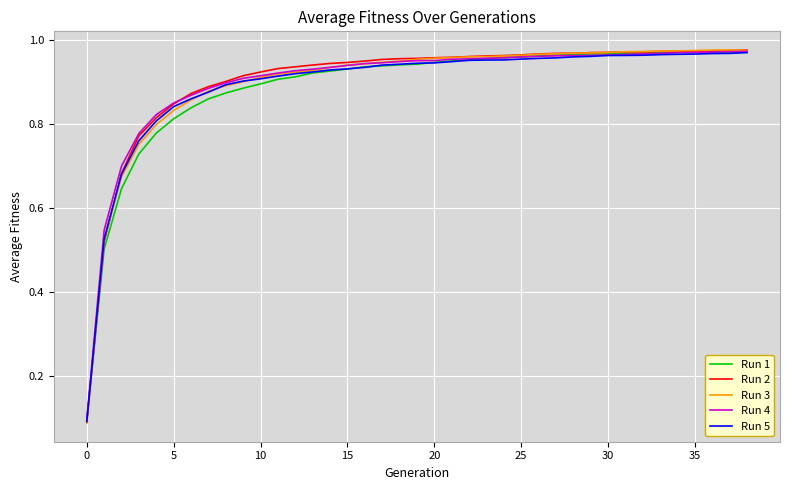

Which series has the largest range (max minus min)?

Run 3